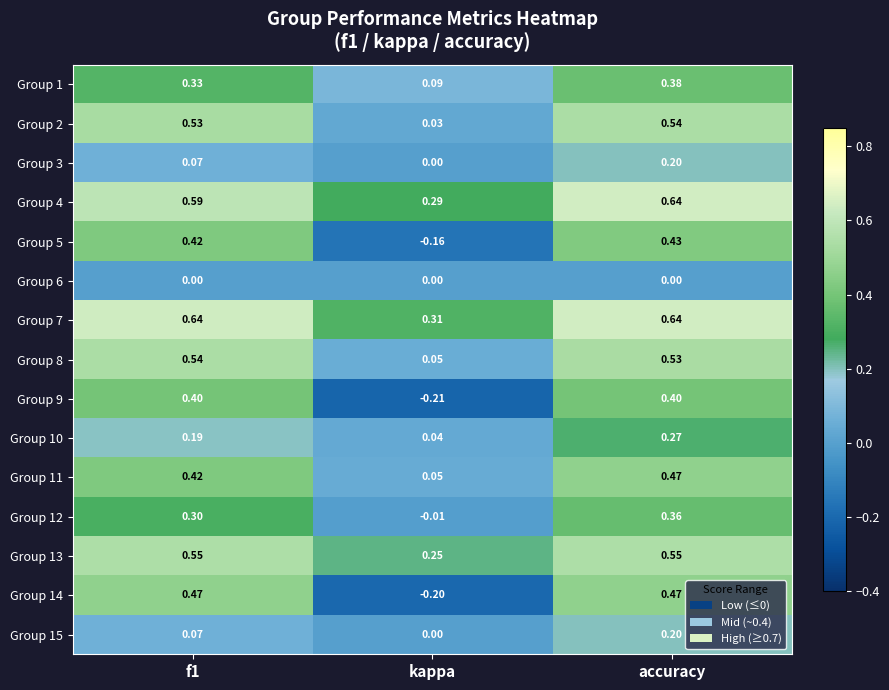

Which series has the largest total across all categories?

Group 7